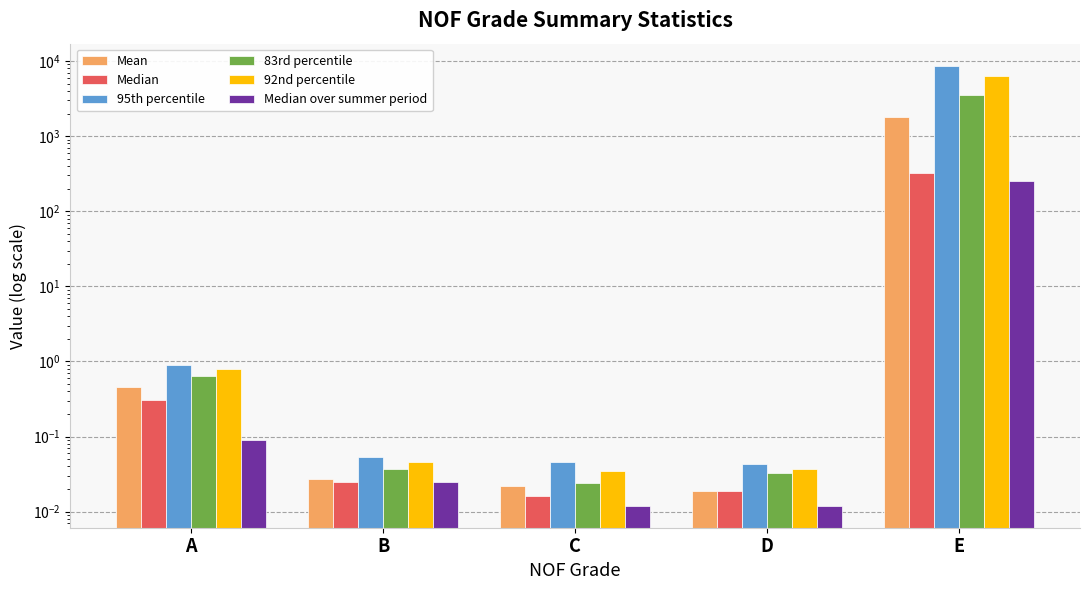

How many series are shown in this chart?

6